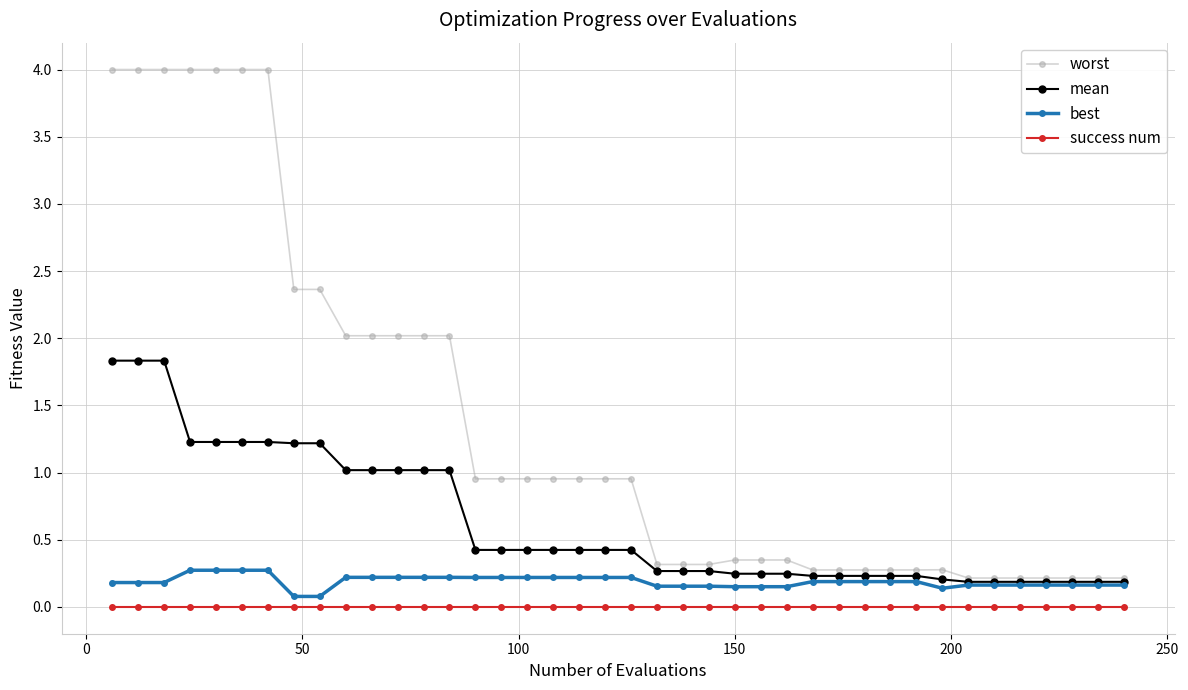

What is the value of the worst point at the 14th from the left?

2.0